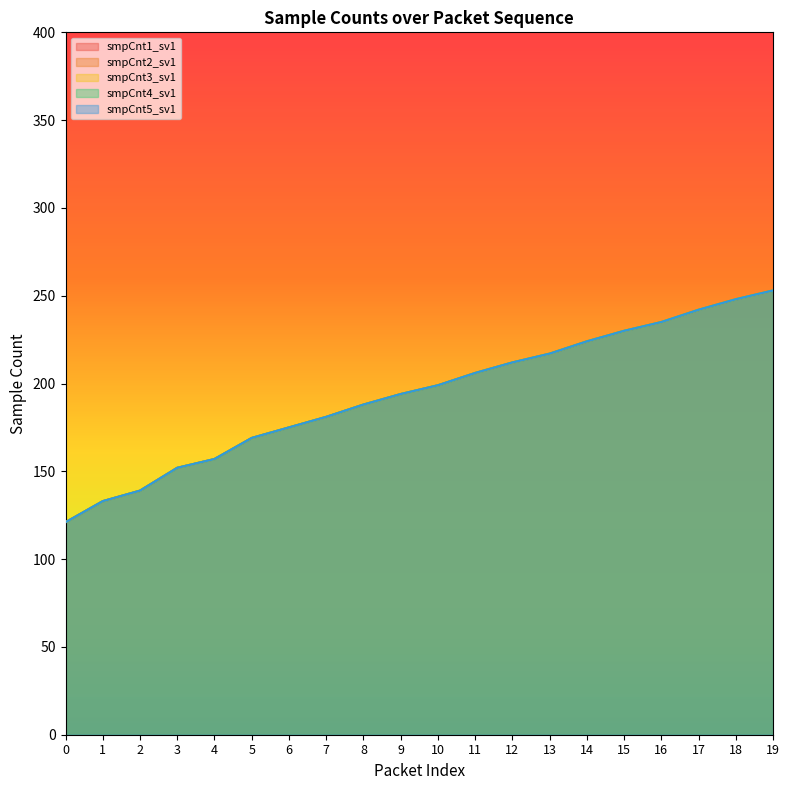

True or false: smpCnt4_sv1 has more than 2 points higher than both neighbors.

False